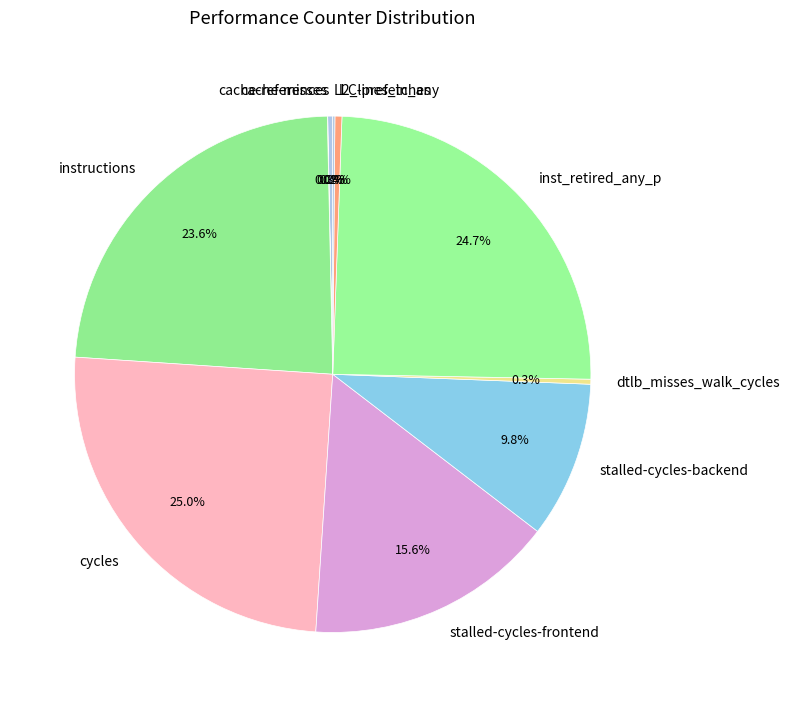

Which has a higher value, cache-references or stalled-cycles-backend?

stalled-cycles-backend